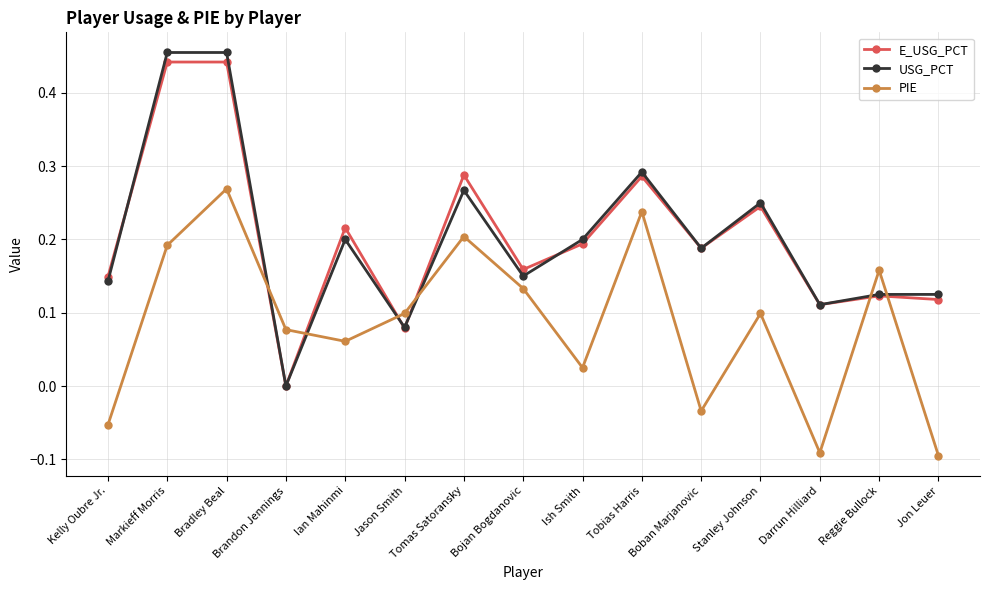

What position from the left is Stanley Johnson?

12